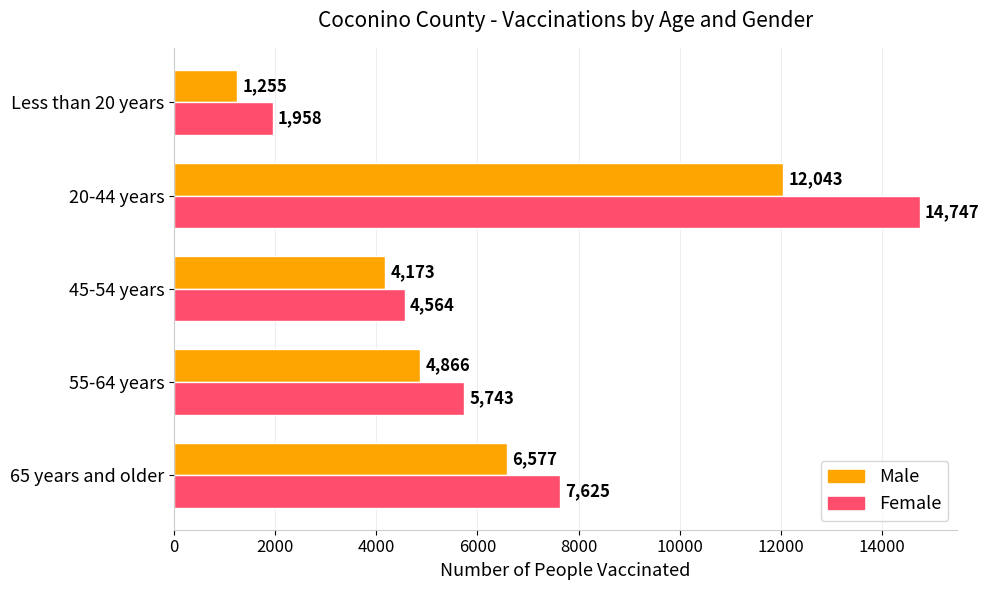

What is the approximate value of Female at 20-44 years, to the nearest 50?

14750